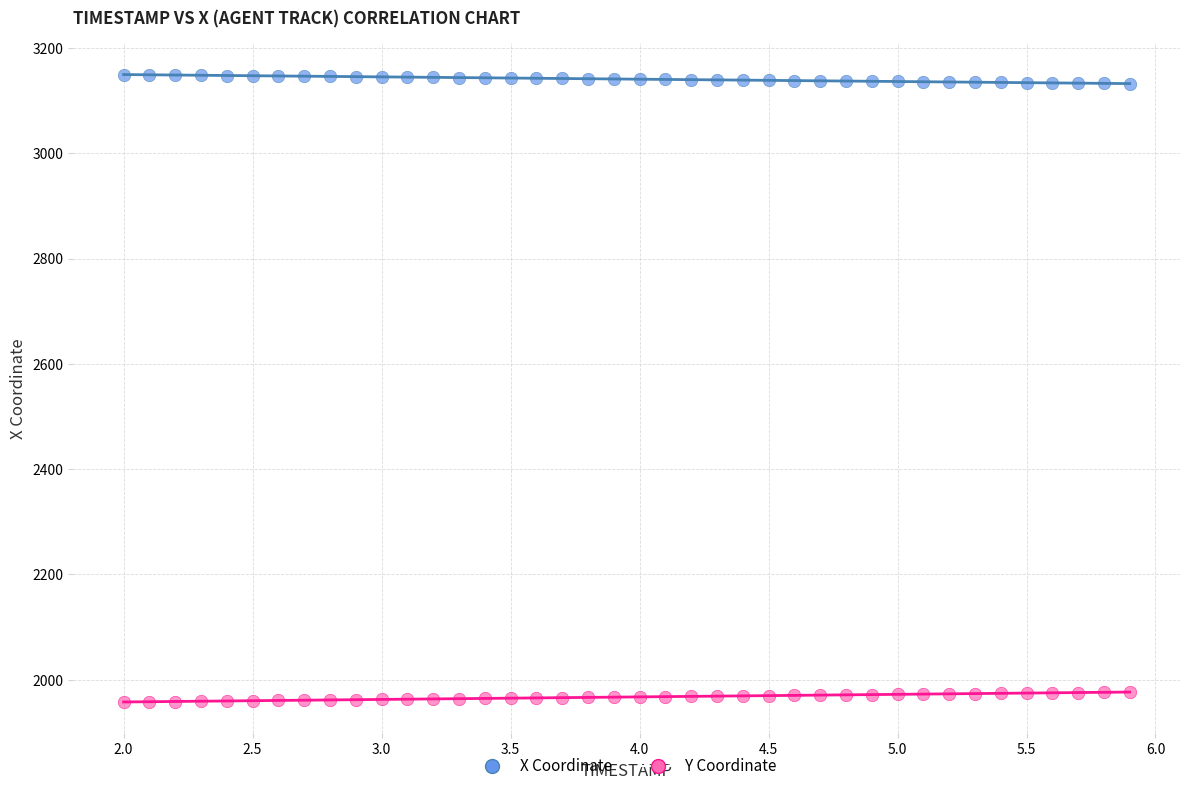

Which series reaches the maximum Y coordinate?

X Coordinate